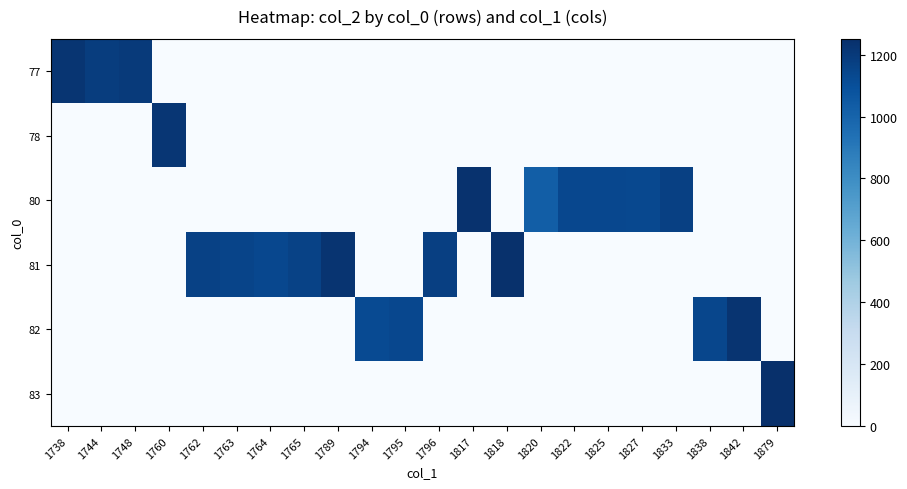

How many distinct data groups are displayed?

6